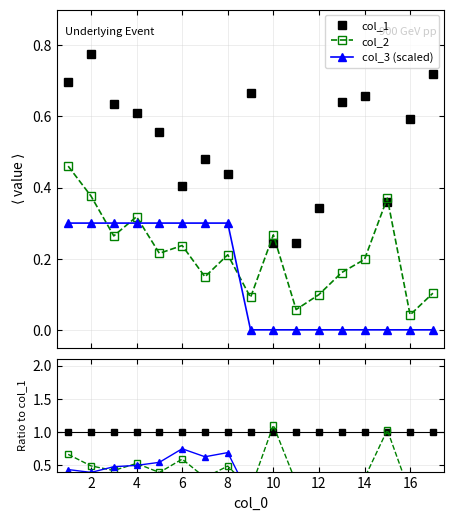

True or false: col_1 and col_3 (scaled) cross at least once.

False